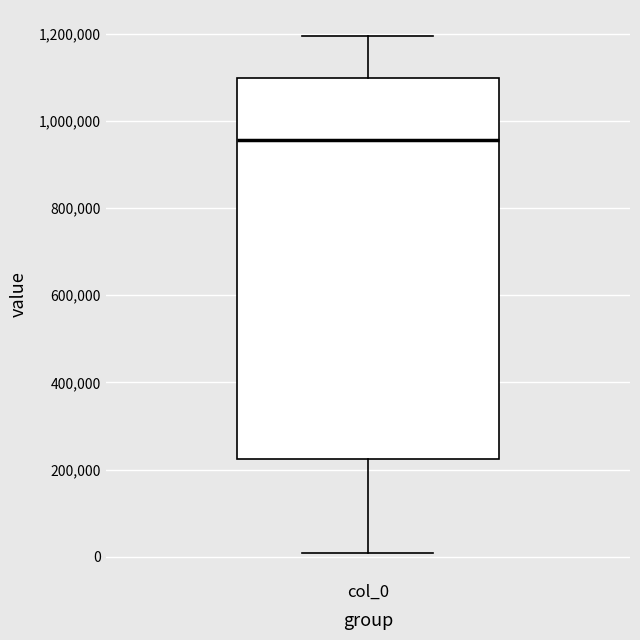

Transcribe this box plot: give where the median line is, the range the box spans, and where the two whiskers end, as read against the y-axis. The values are not printed on the chart, so give them approximately, as read against the axis.

median 960000, box 220000 to 1100000, whiskers 0 to 1200000